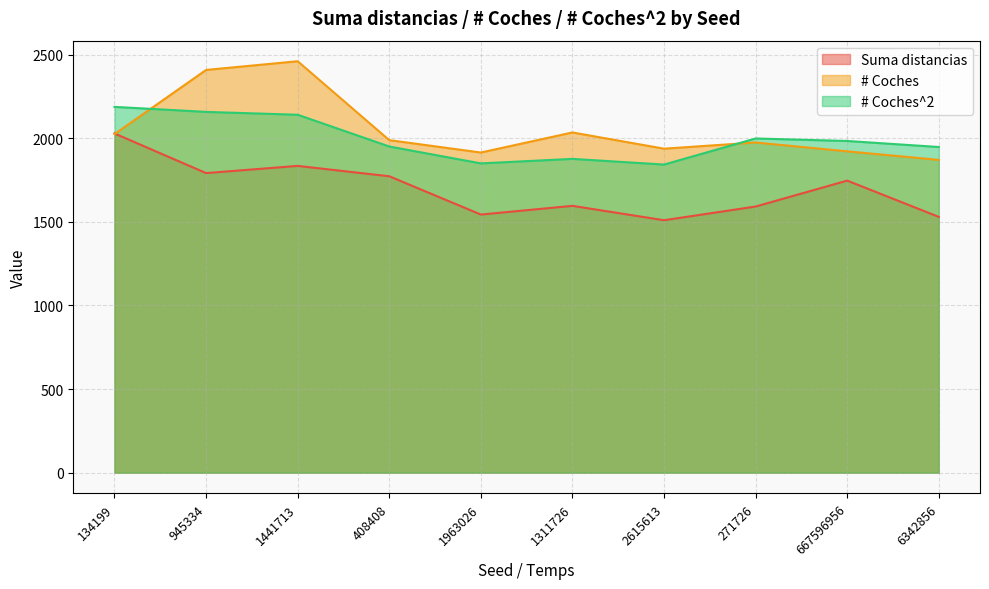

True or false: # Coches^2 and Suma distancias intersect in this chart.

False